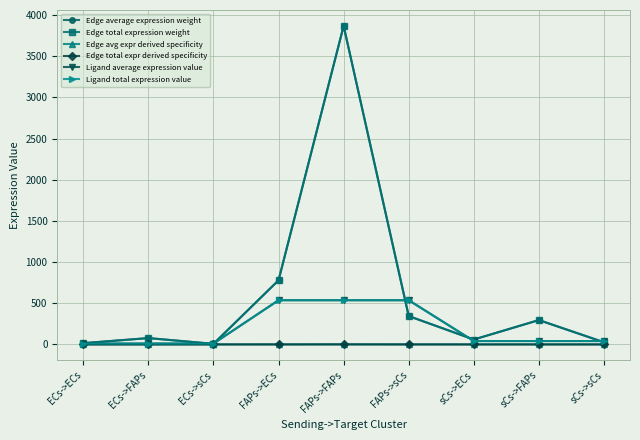

At how many categories does at least one series exceed 3773?

1